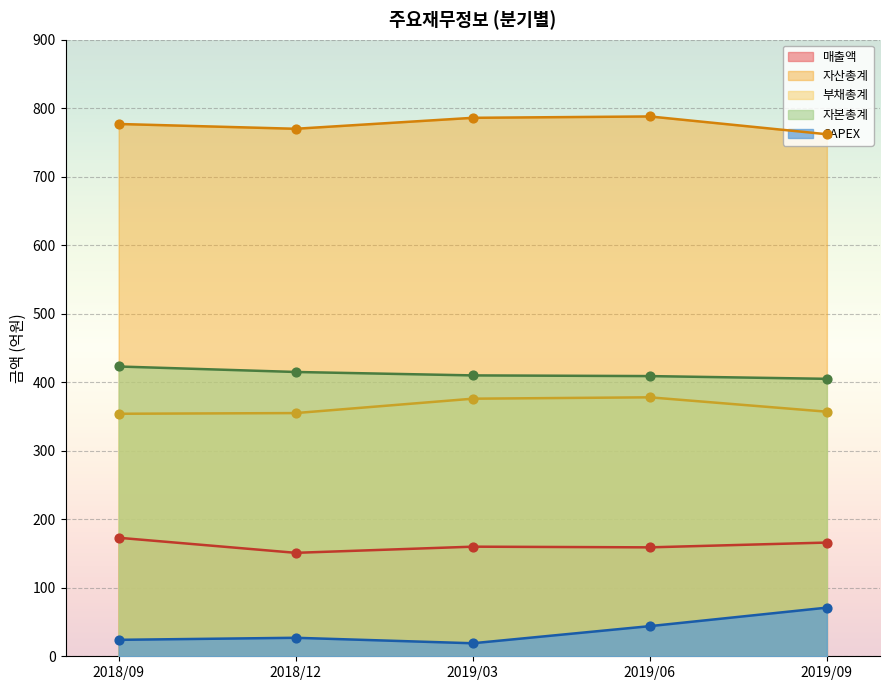

Is the value of 자산총계 at 2019/03 greater than the value of 매출액 at 2018/09?

Yes